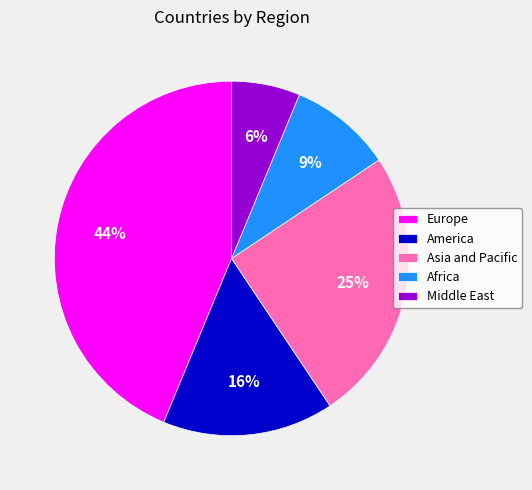

Between Africa and America, which is larger?

America